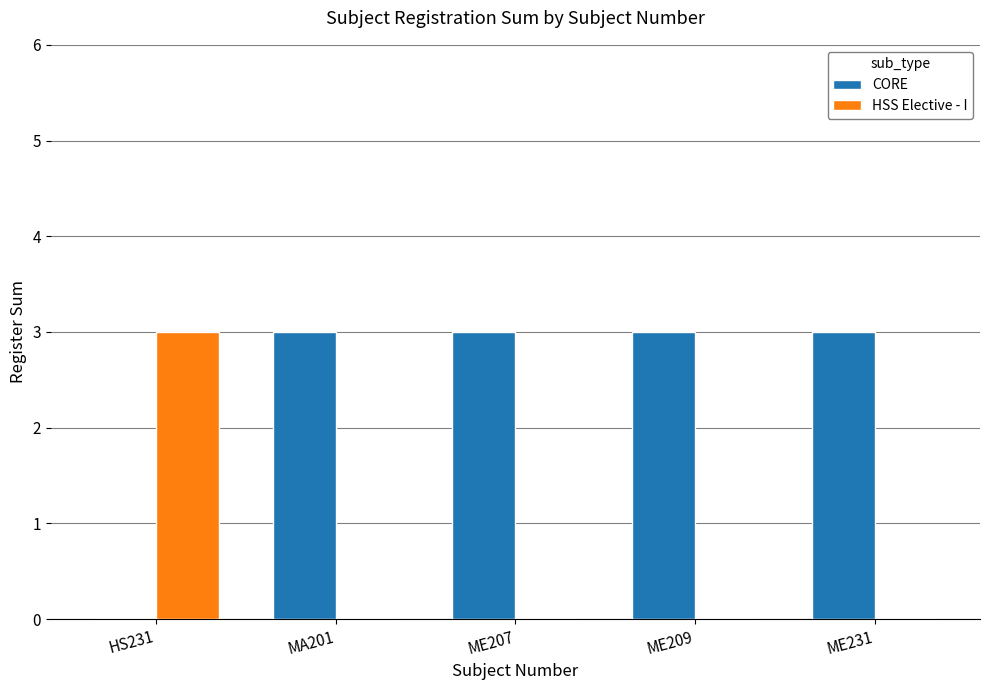

Does the chart contain stacked bars?

No